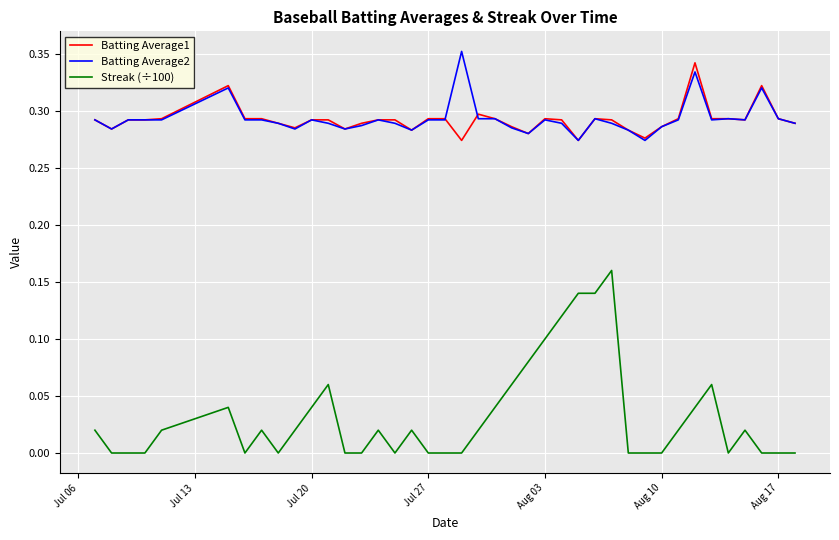

Which series has the largest range (max minus min)?

Streak (÷100)